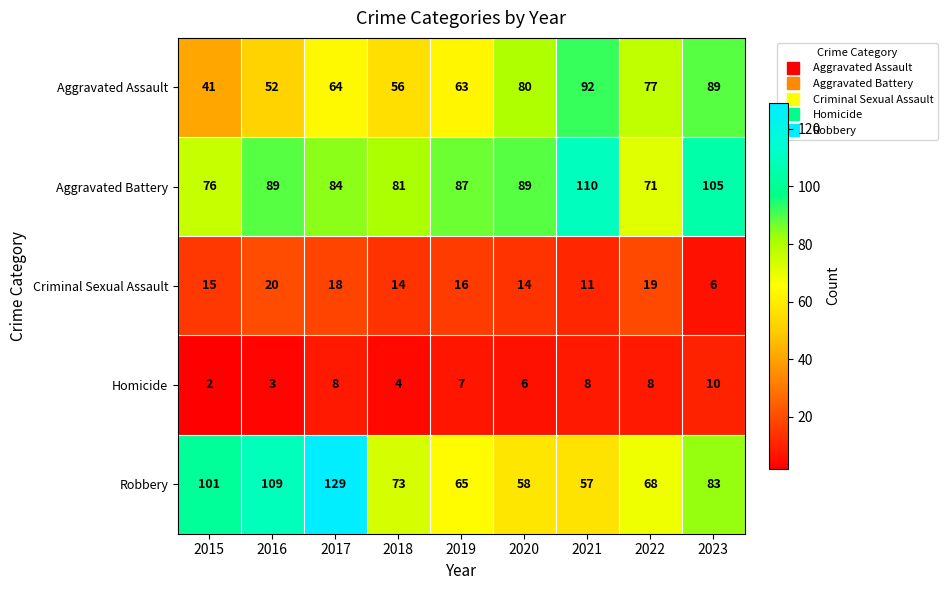

The value of Aggravated Assault at 2016 is 83. True or false?

False